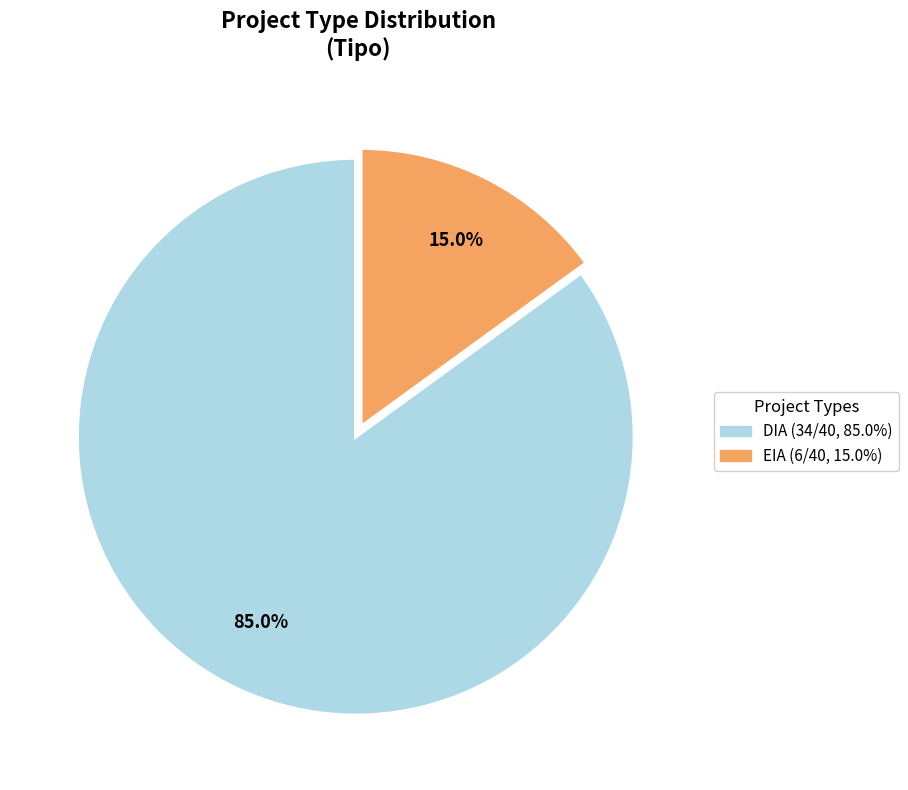

To the nearest percent, what portion does EIA represent?

15%